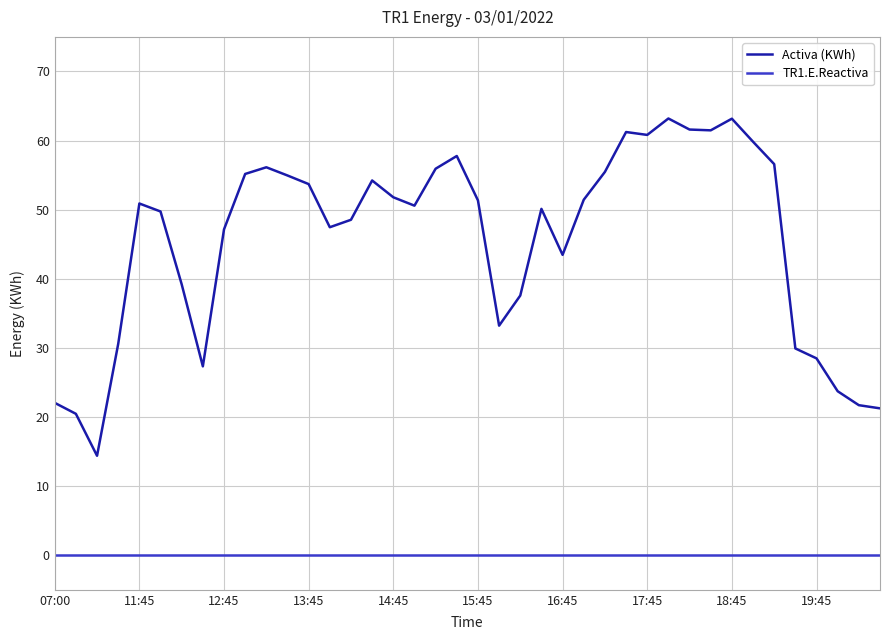

Rank the series by their maximum value, from highest to lowest.

Activa (KWh), TR1.E.Reactiva